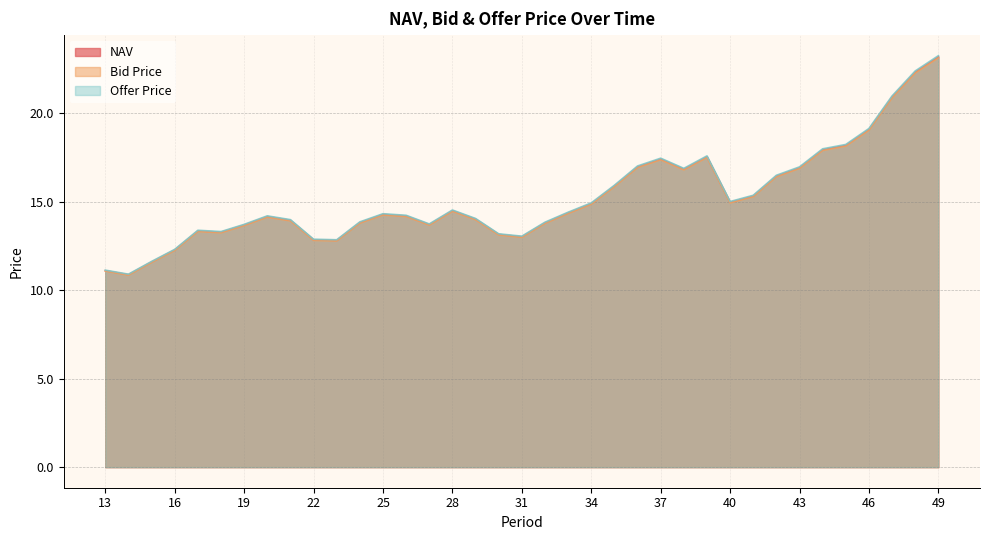

How many interior local peaks does the NAV series have?

6